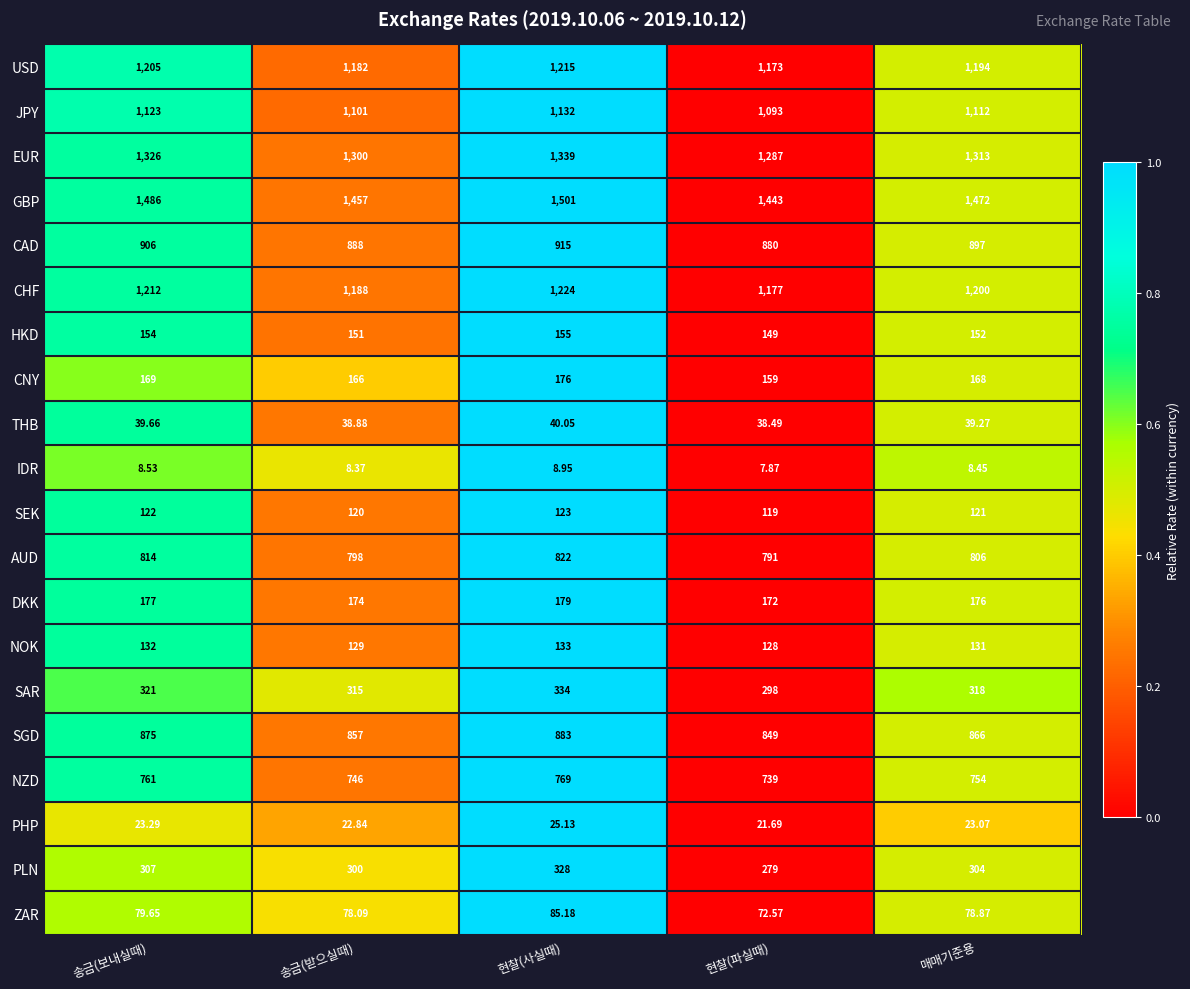

Where is ZAR nearest to the value 78?

송금(받으실때)